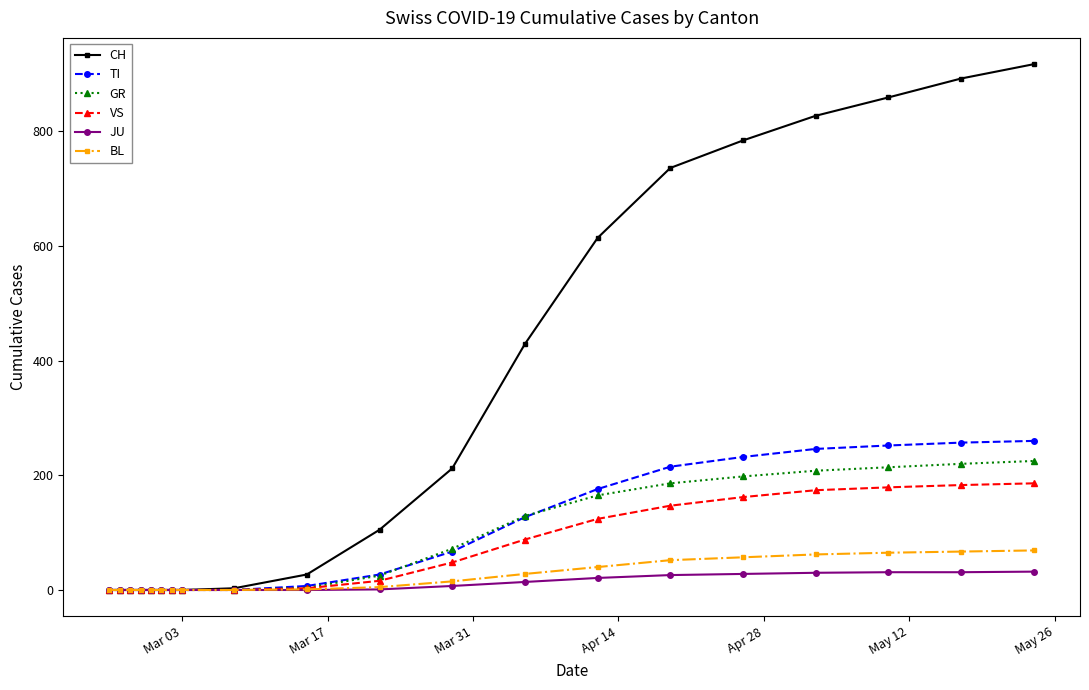

Which series has the largest range (max minus min)?

CH